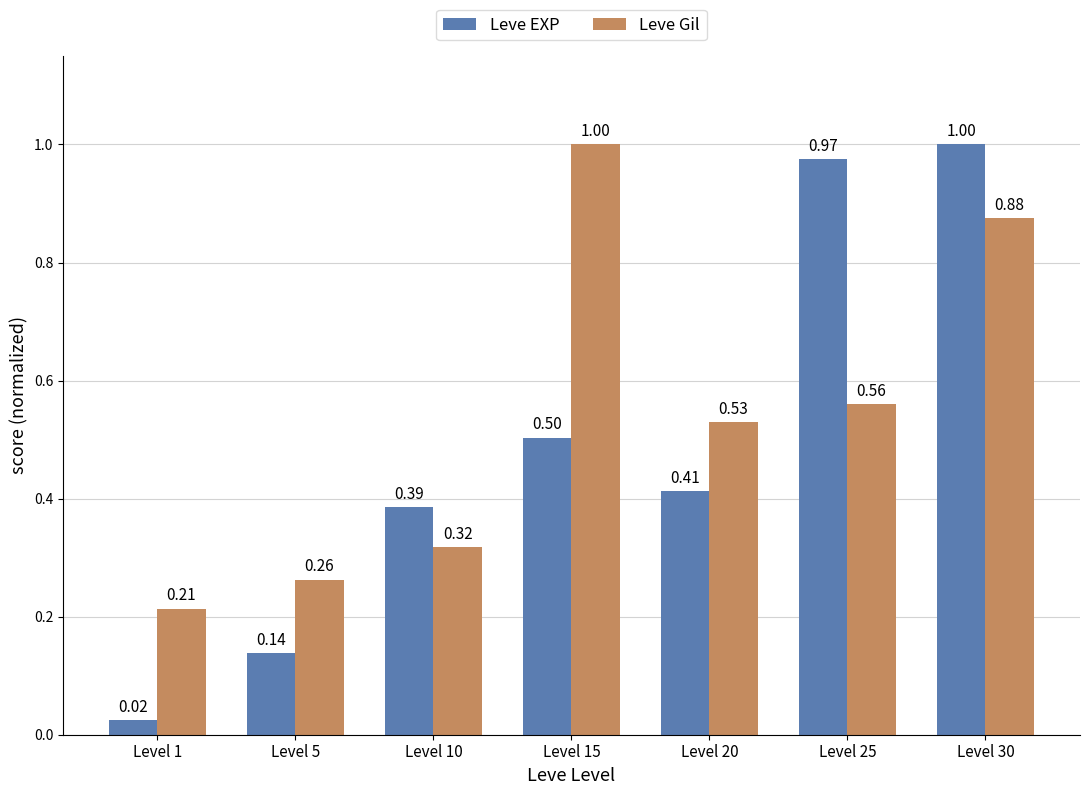

Which series has the widest spread of values?

Leve EXP